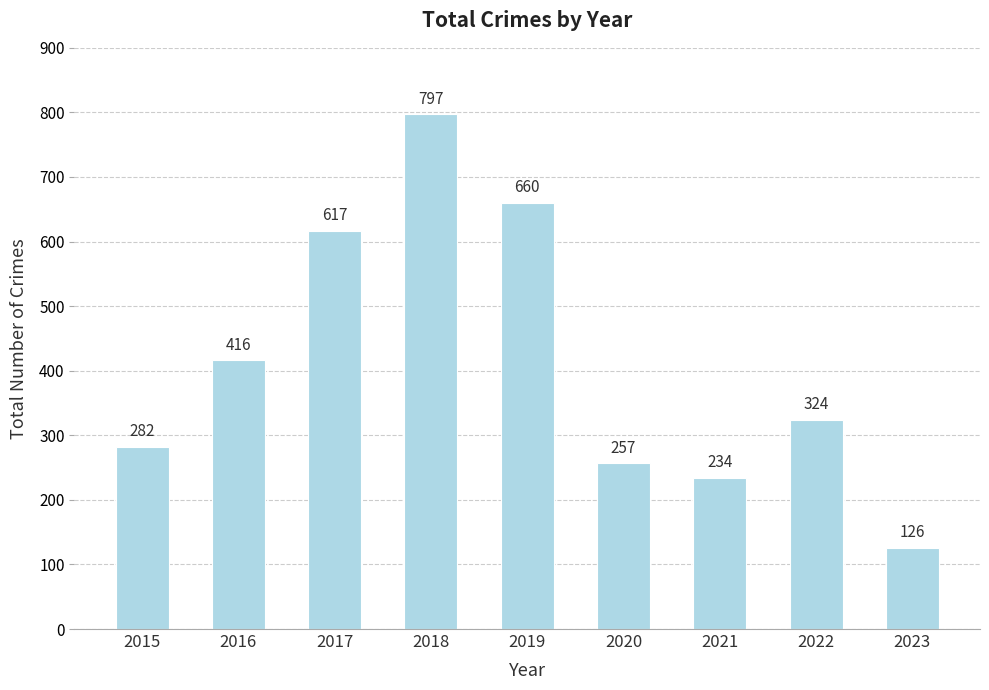

How many values are below 324?

4